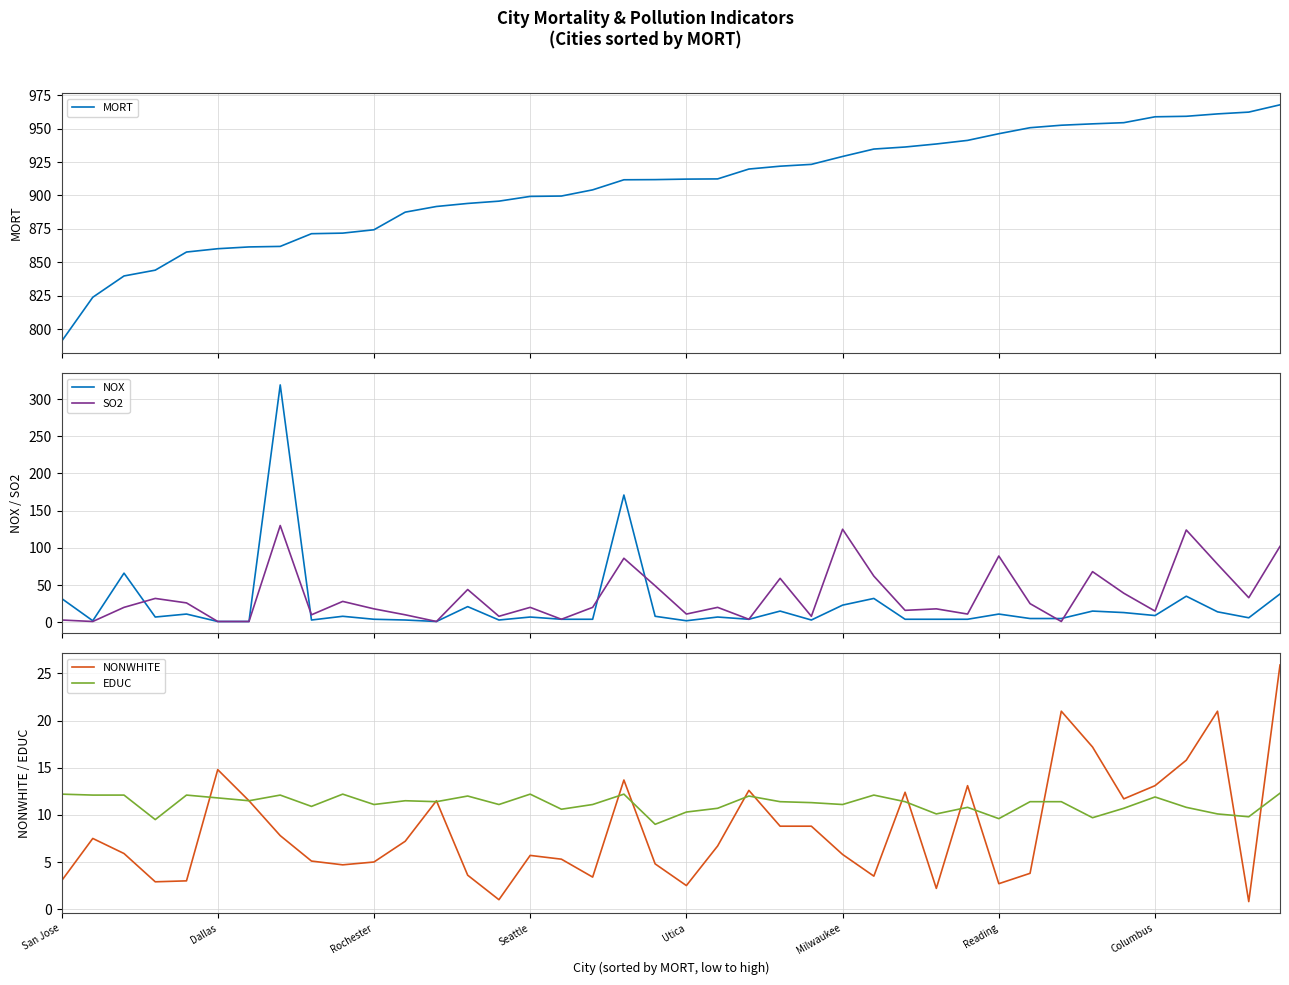

Which series has the largest total across all categories?

MORT